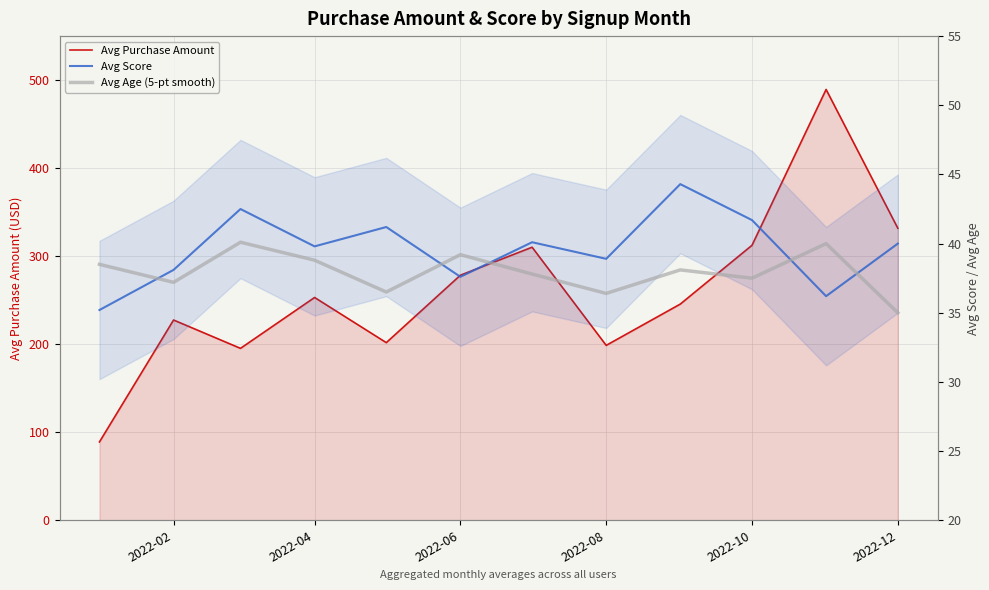

At how many categories does at least one series exceed 183?

11